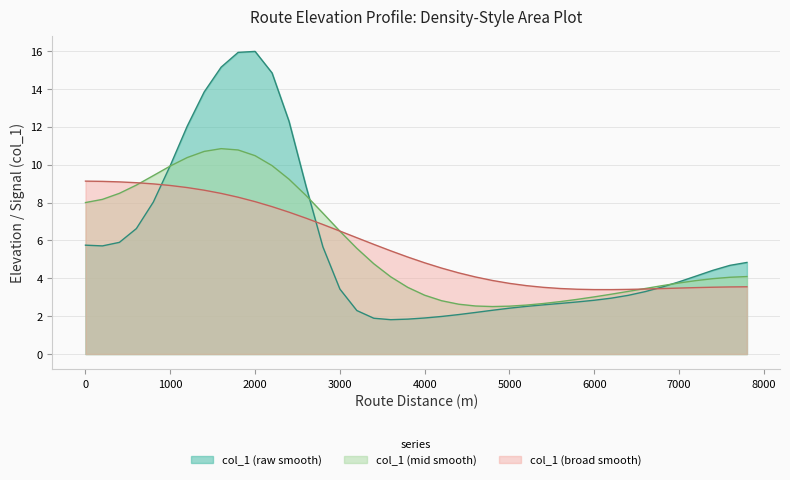

True or false: the data shows 1.1 at 3400.

False